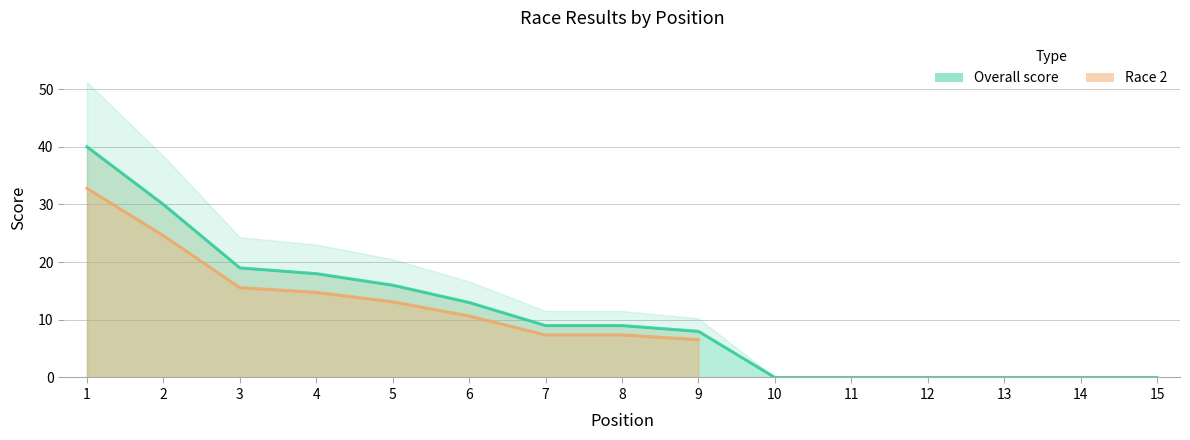

Reading left to right, list all the values displayed in this chart.

40	30	19	18	16	13	9	9	8	0	0	0	0	0	0